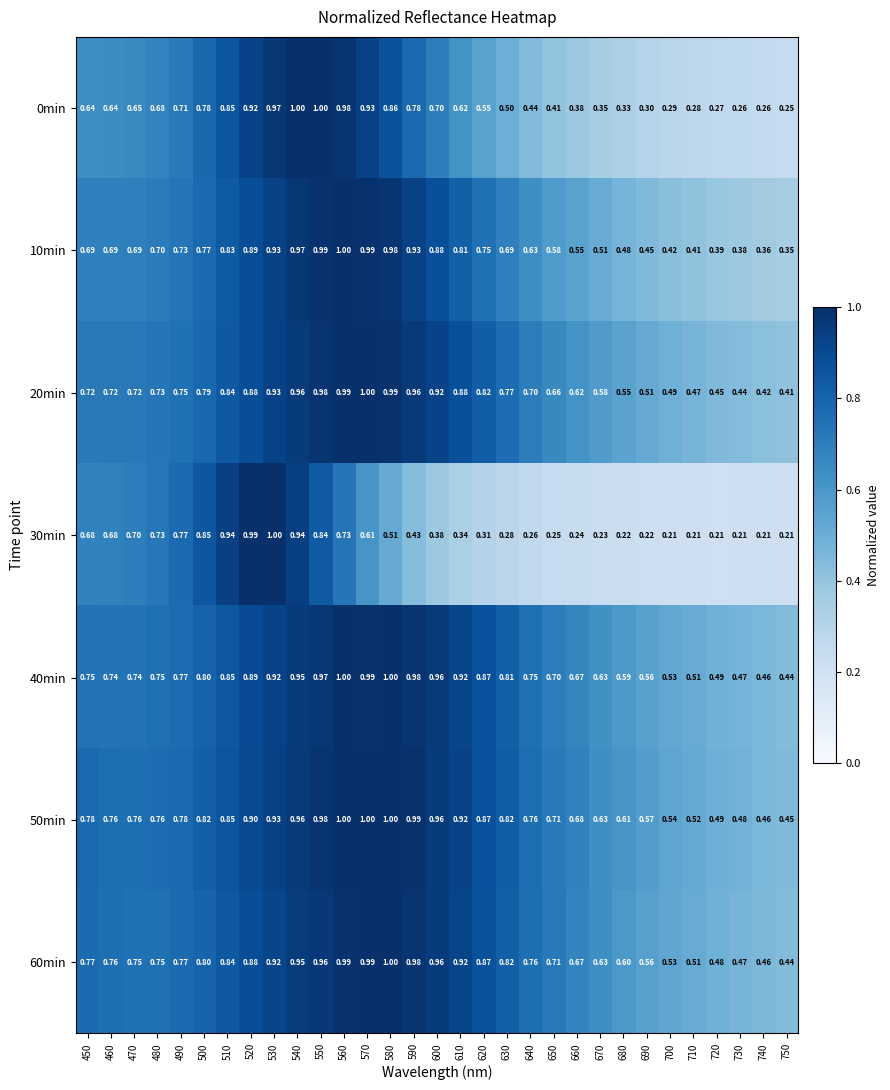

Is the value of 60min at 700 greater than the value of 50min at 700?

No